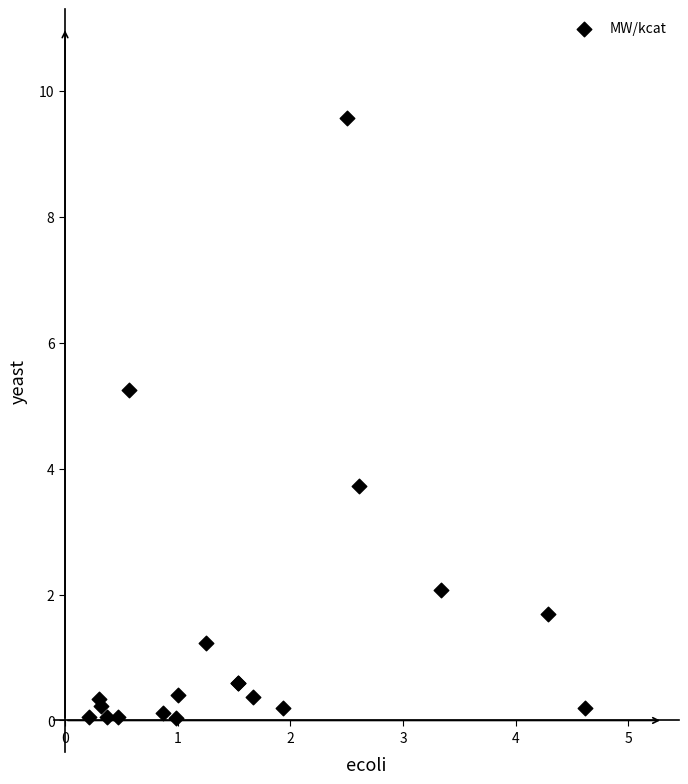

What Y value in the scatter plot is closest to 4?

3.7